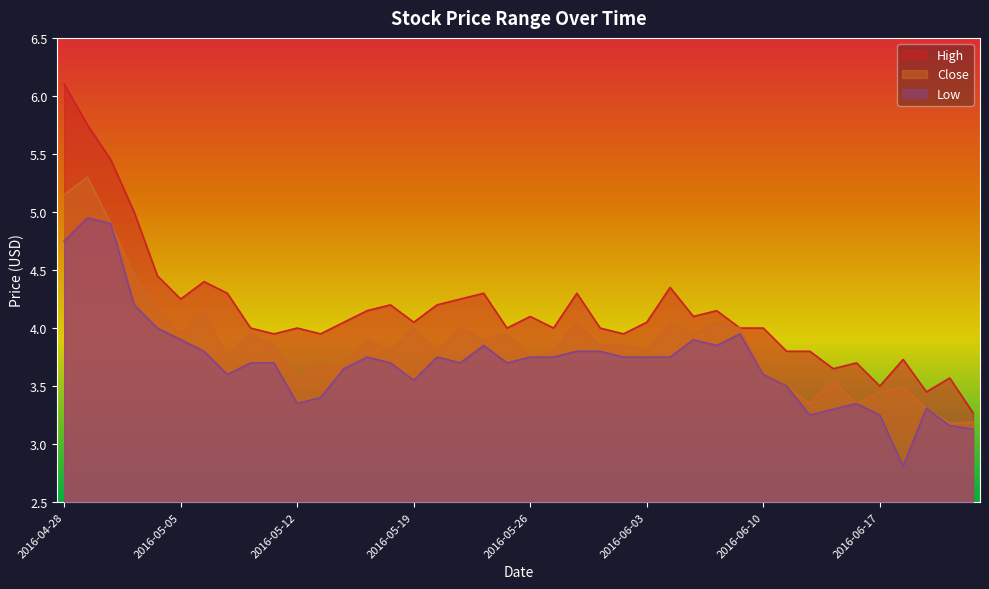

What is the label of the 1st point from the right?

2016-06-23